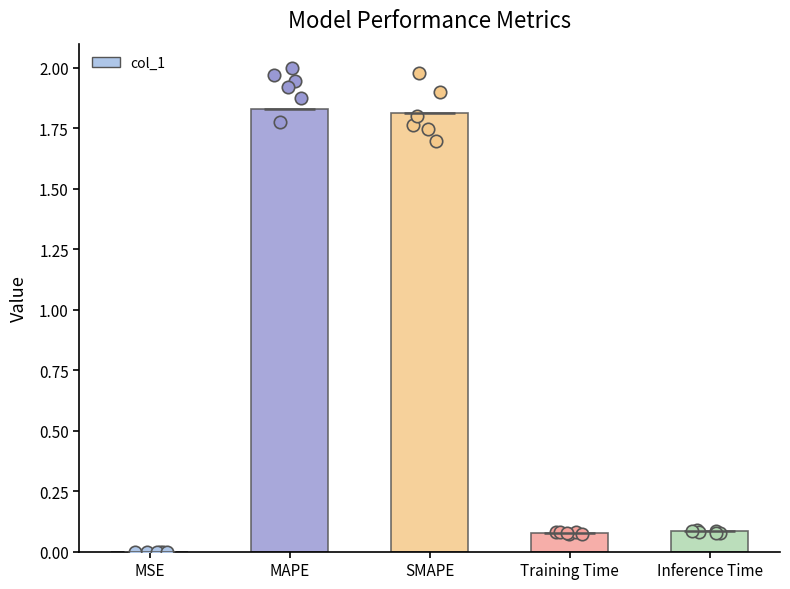

Approximately how many times larger is the value at MAPE compared to SMAPE?

1.0